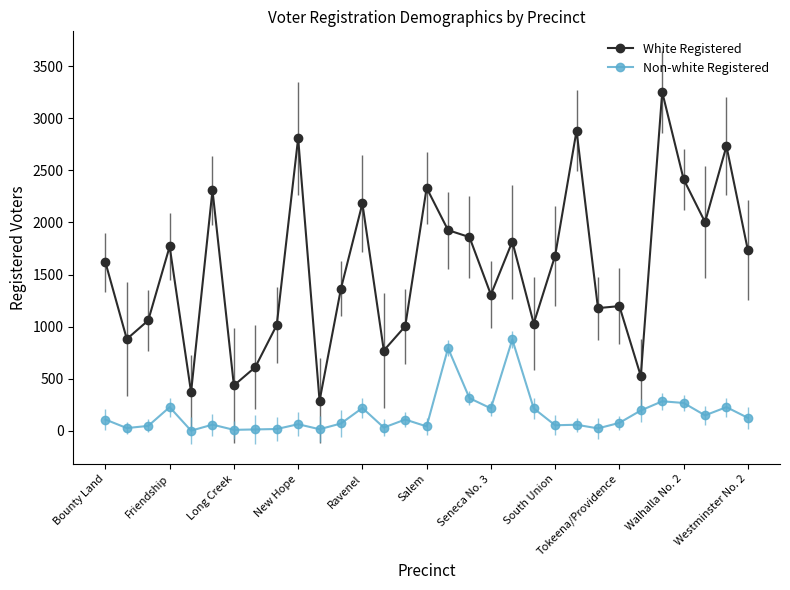

List the series in order of their peak value, lowest first.

Non-white Registered, White Registered